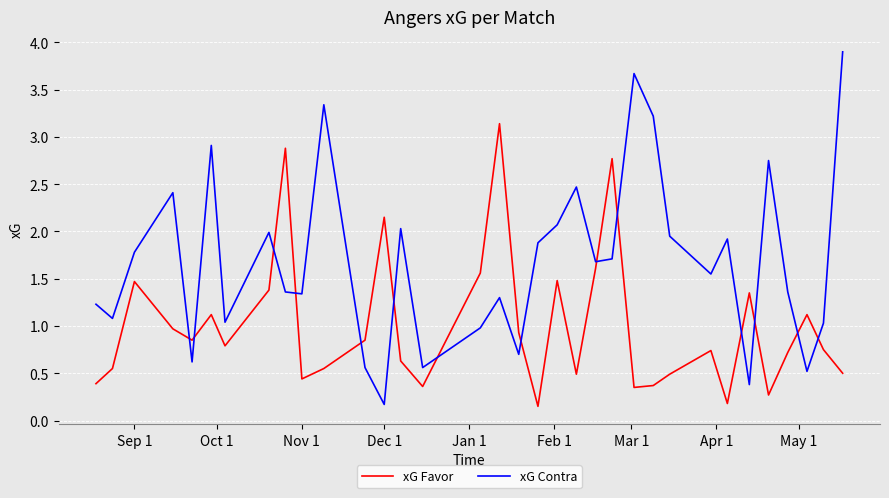

Which series has the widest spread of values?

xG Contra